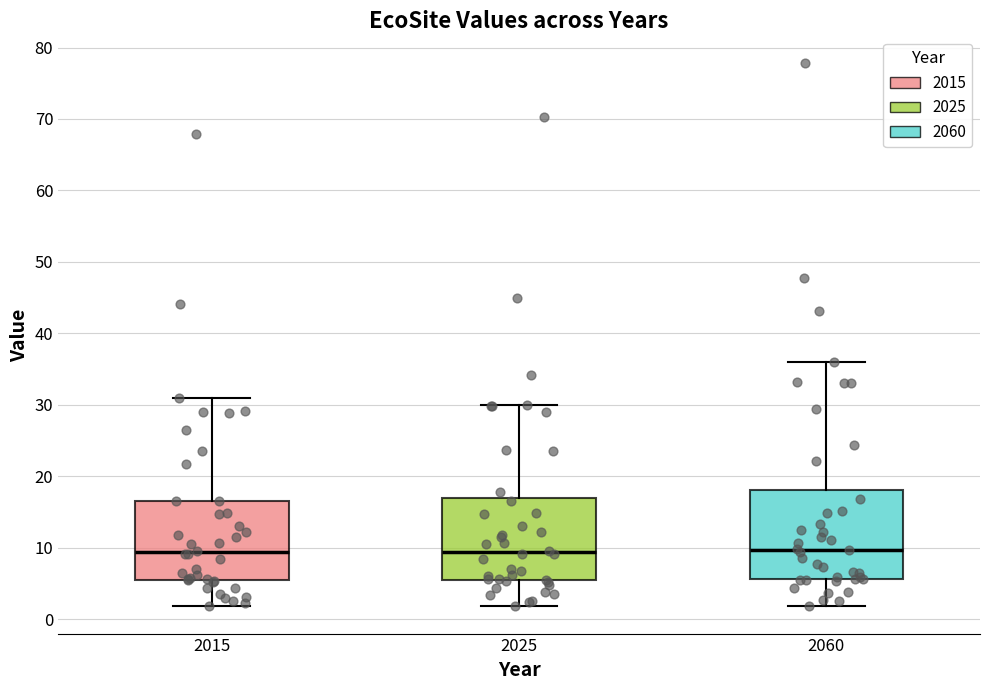

Reading left to right, read every box against the y-axis: the position of its median line, the range the box covers, and the ends of its whiskers. The values are not printed on the chart, so give them approximately, as read against the axis.

2015: median 9, box 5 to 17, whiskers 2 to 31
2025: median 9, box 5 to 17, whiskers 2 to 30
2060: median 10, box 6 to 18, whiskers 2 to 36